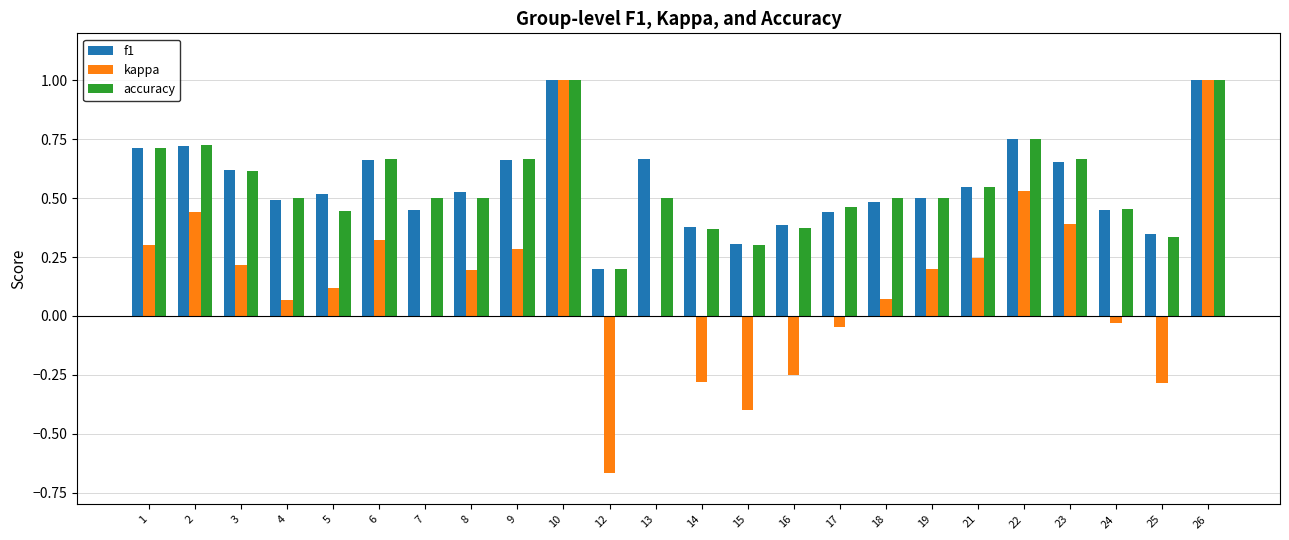

Is it true that f1 equals 0.9 at 9?

False